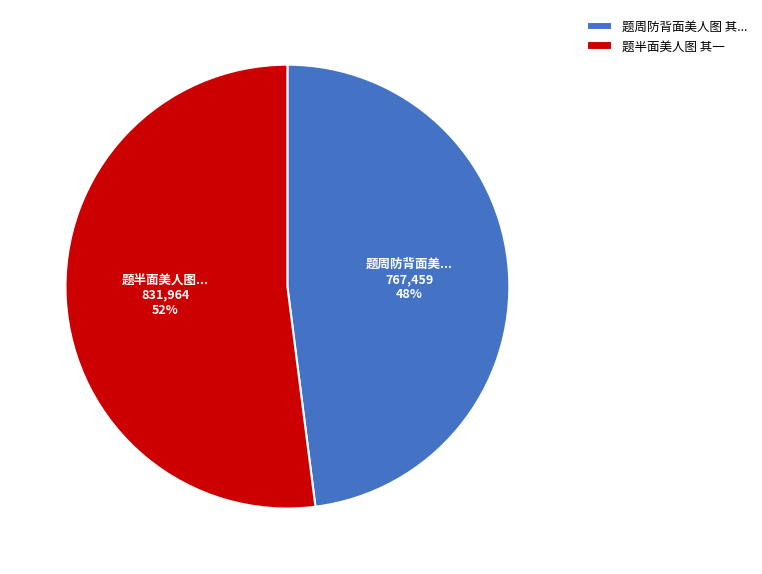

Do 题半面美人图 其一 and 题周防背面美人图 其... together represent more than half of the pie?

Yes